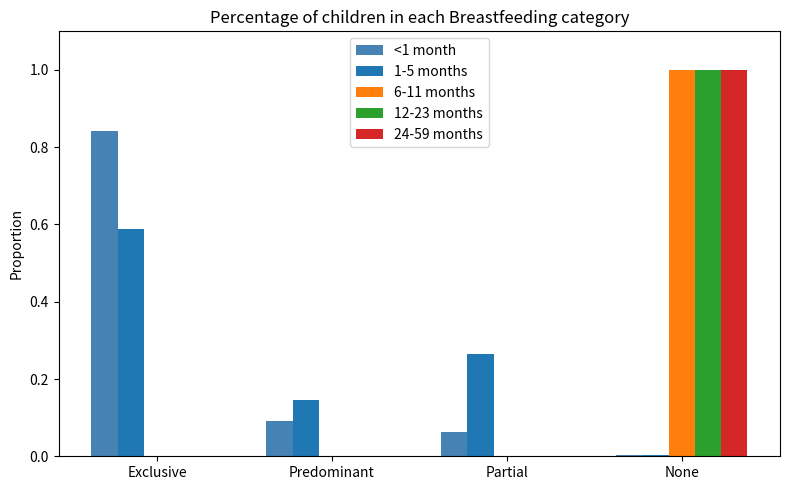

What are all the series names shown in the legend?

<1 month, 1-5 months, 6-11 months, 12-23 months, 24-59 months